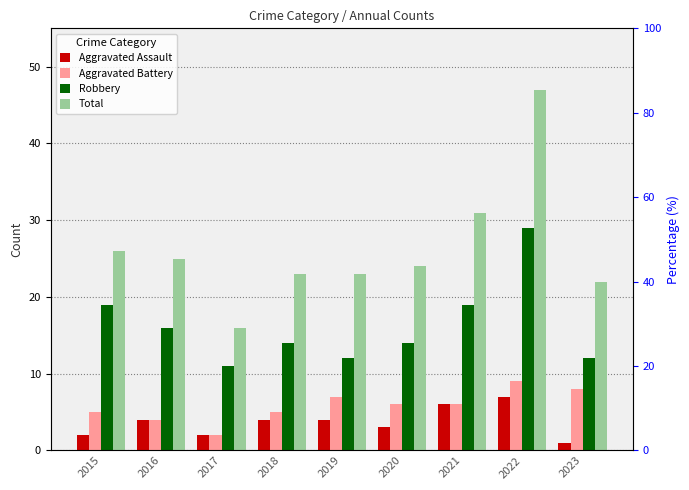

Which series has the widest spread of values?

Total